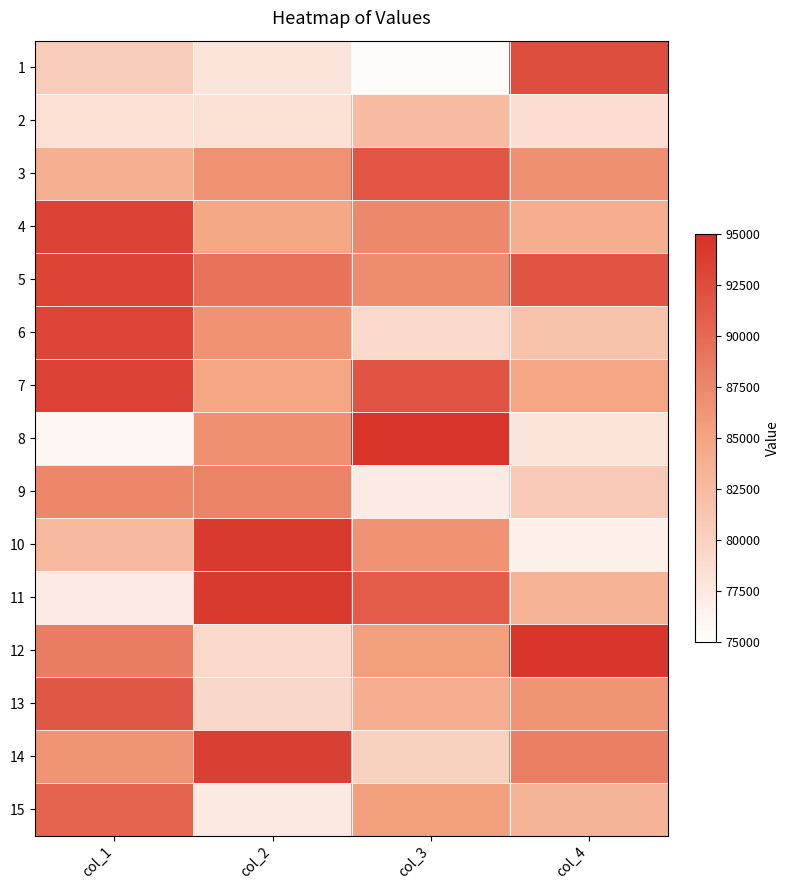

Rank the series at col_2 from highest to lowest value.

10, 11, 14, 5, 9, 8, 3, 6, 7, 4, 13, 12, 2, 1, 15